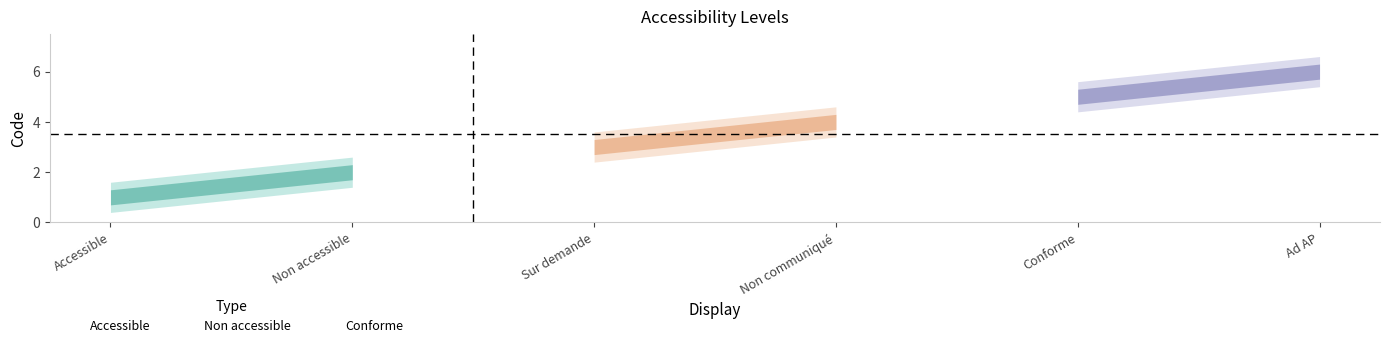

At how many categories does at least one series exceed 2?

6